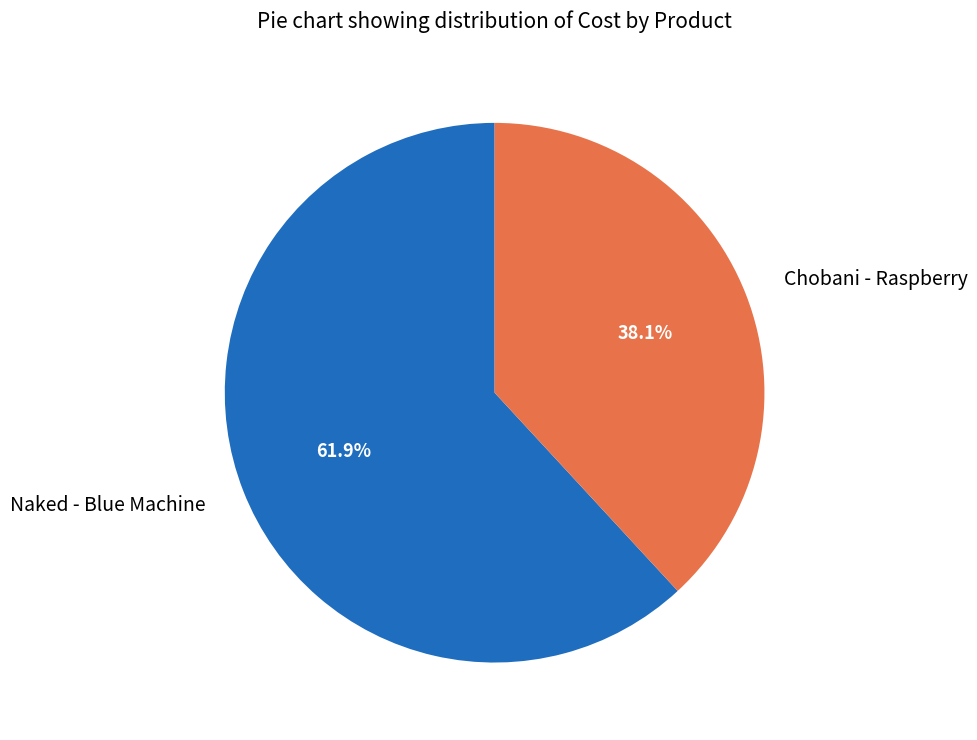

Approximately how many times larger is the value at Chobani - Raspberry compared to Naked - Blue Machine?

0.6